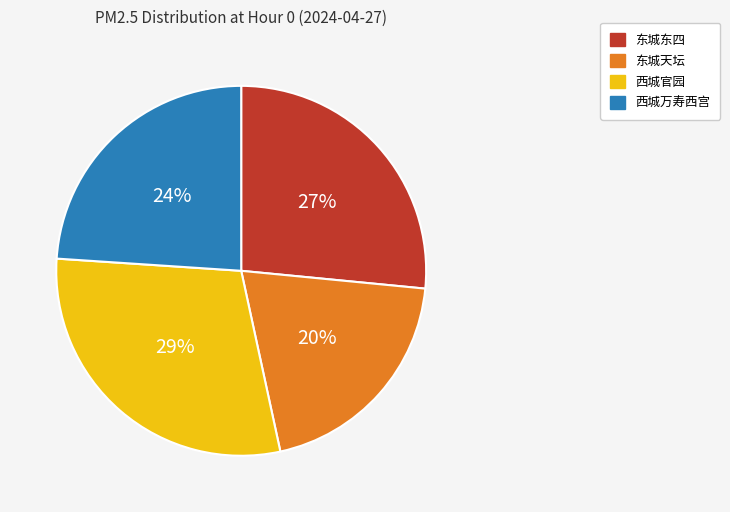

Does 西城万寿西宫 represent more than half of the total?

No